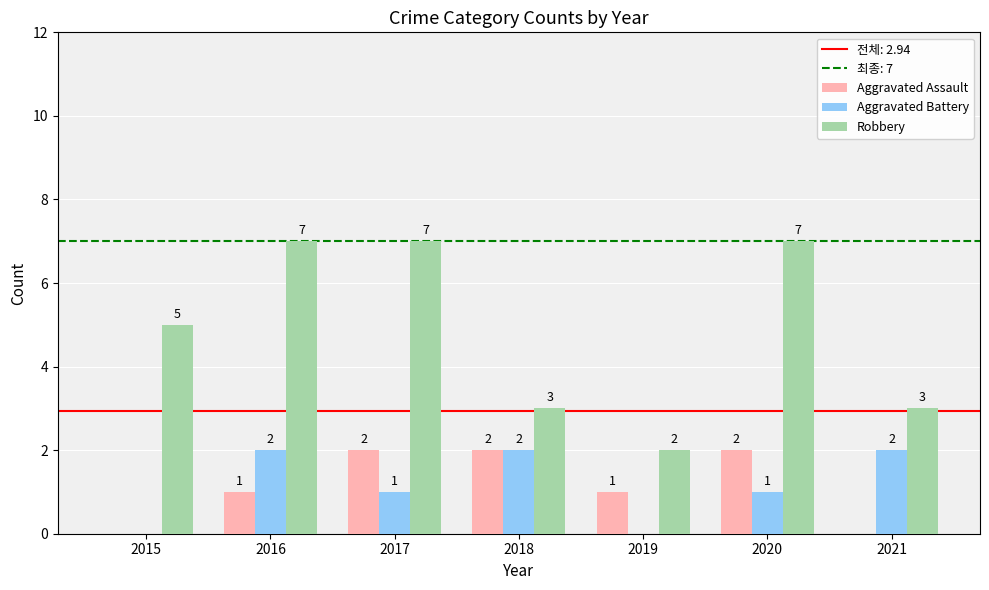

How many series are shown in this chart?

3